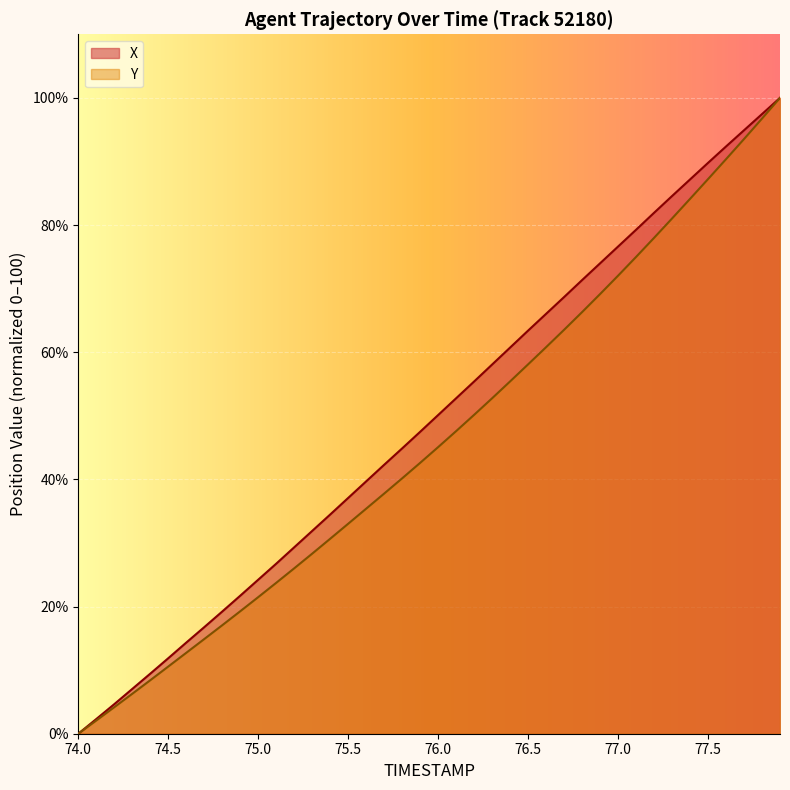

True or false: Y and X cross at least once.

False